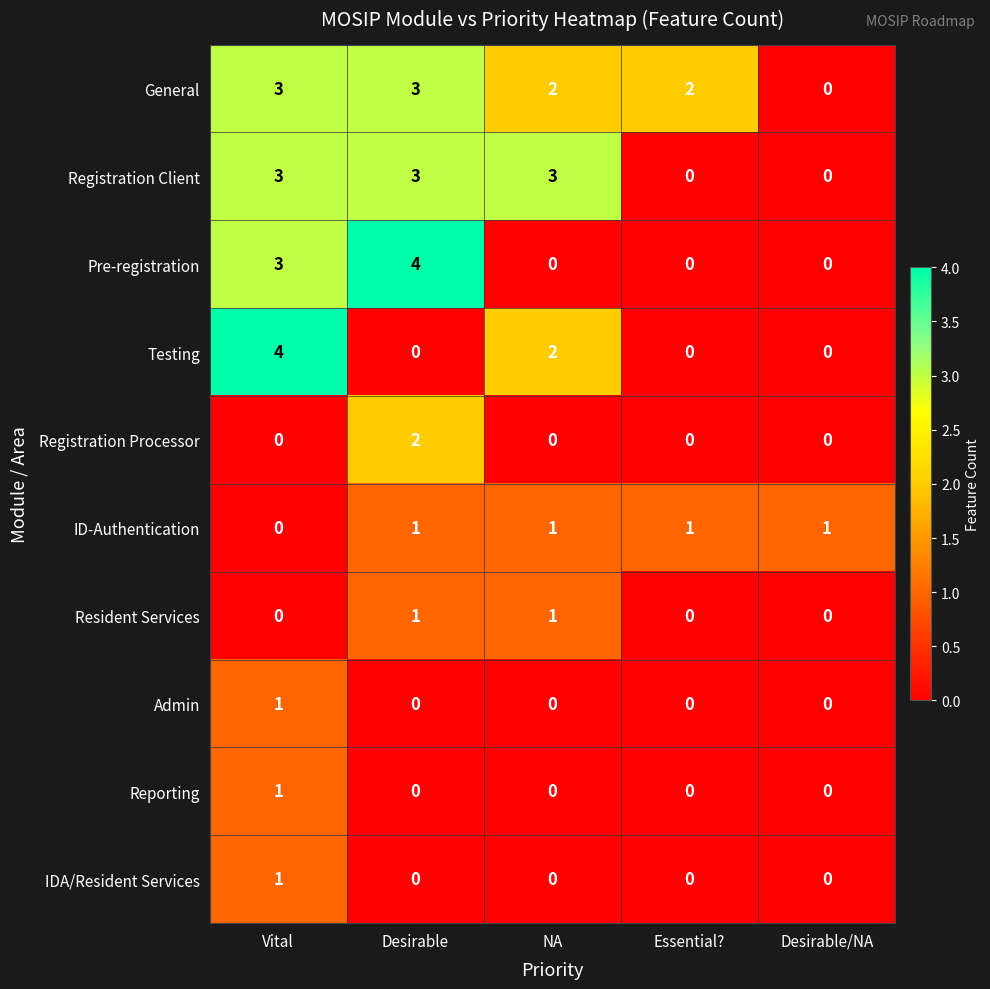

What is the spread (max minus min) of values at Vital?

4